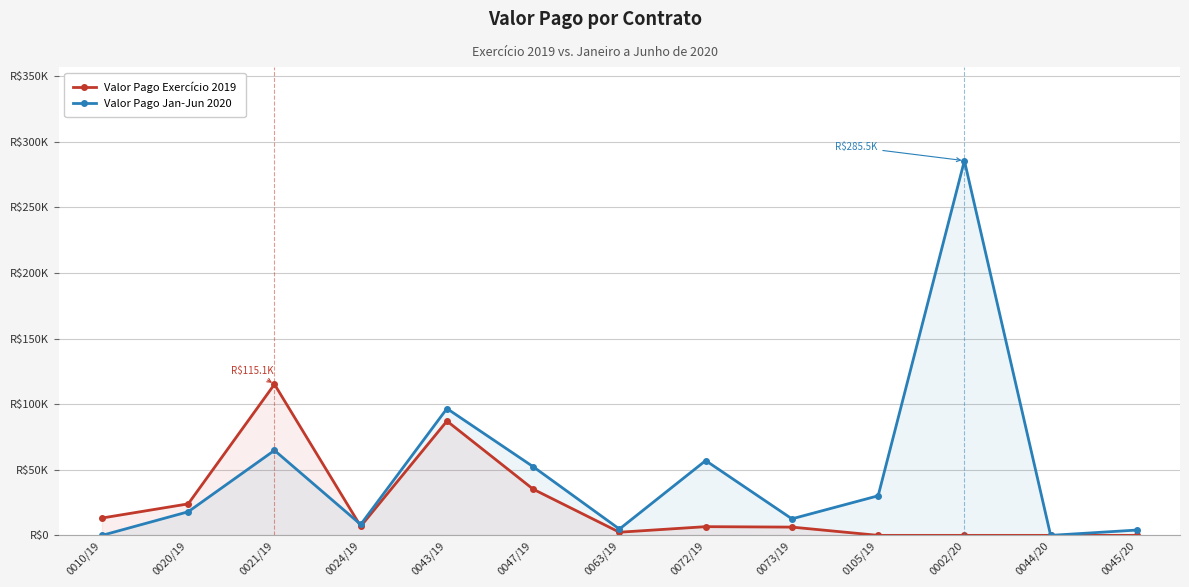

Rank the series by their average value, from lowest to highest.

Valor Pago Exercício 2019, Valor Pago Jan-Jun 2020